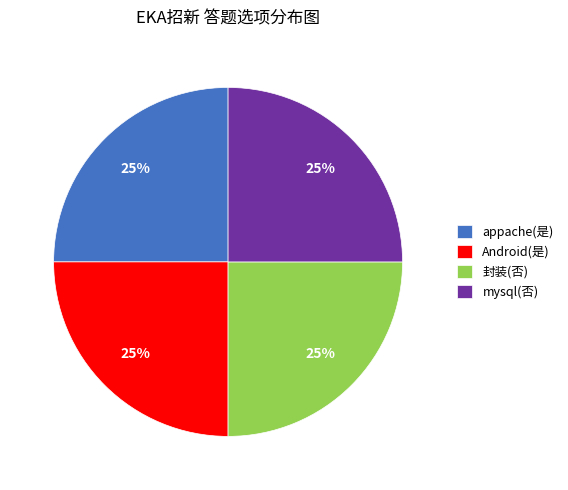

How many slices are in this pie chart?

4